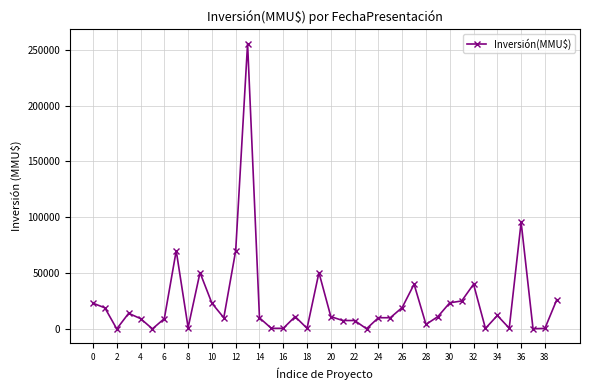

What is the greatest value displayed?

255516